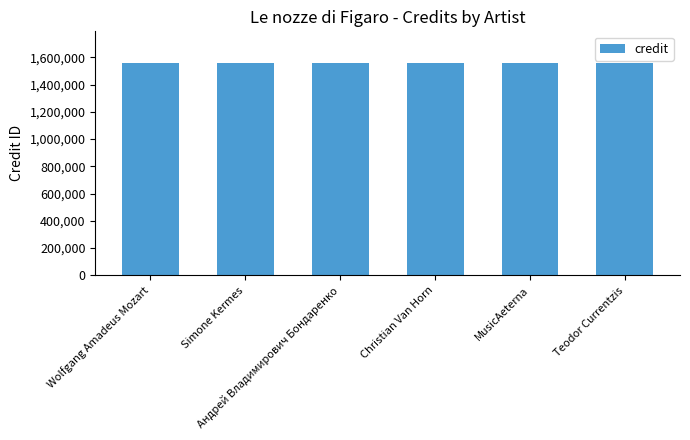

What is the highest value of the credit series?

1556821